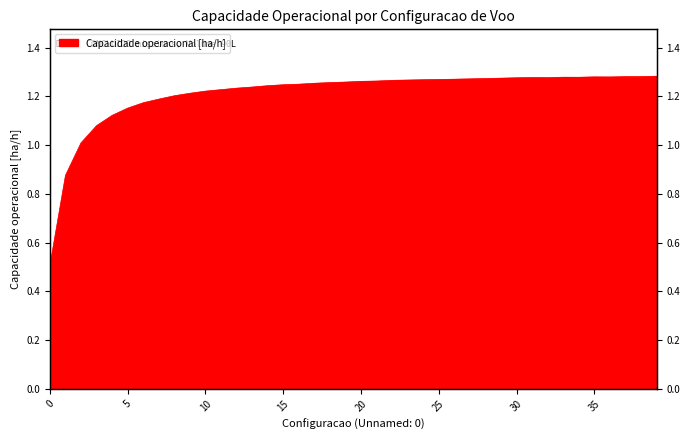

Rank the categories by value from highest to lowest.

39, 38, 37, 35, 36, 33, 34, 31, 32, 30, 29, 28, 27, 26, 25, 24, 23, 22, 21, 20, 19, 18, 17, 16, 15, 14, 13, 12, 11, 10, 9, 8, 7, 6, 5, 4, 3, 2, 1, 0